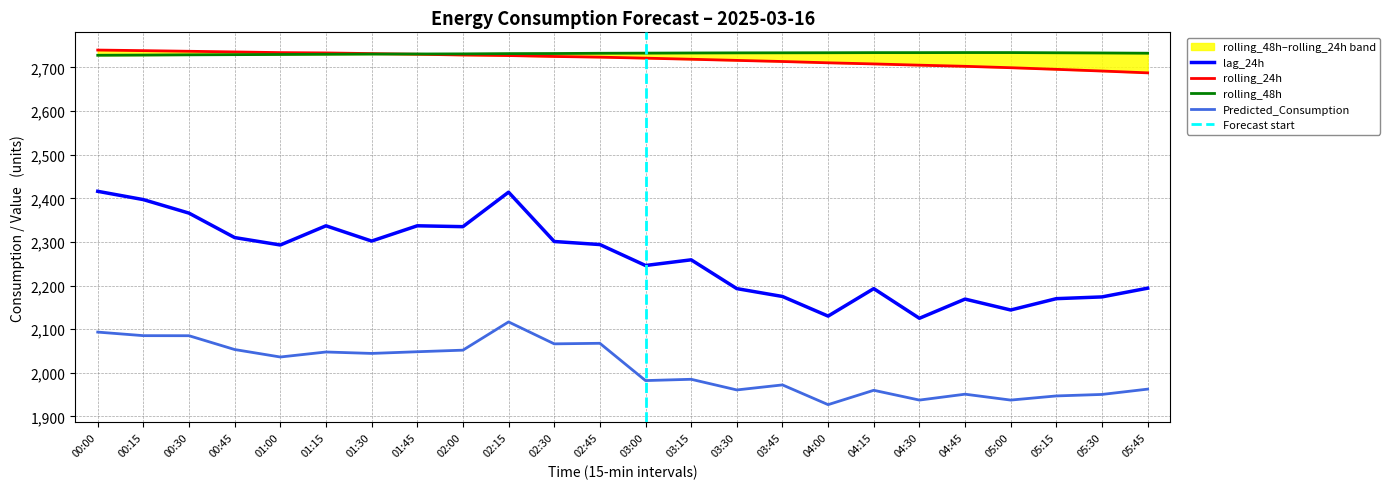

List the labels in order of Predicted_Consumption value, smallest first.

04:00, 05:00, 04:30, 05:15, 05:30, 04:45, 04:15, 03:30, 05:45, 03:45, 03:00, 03:15, 01:00, 01:30, 01:15, 01:45, 02:00, 00:45, 02:30, 02:45, 00:30, 00:15, 00:00, 02:15